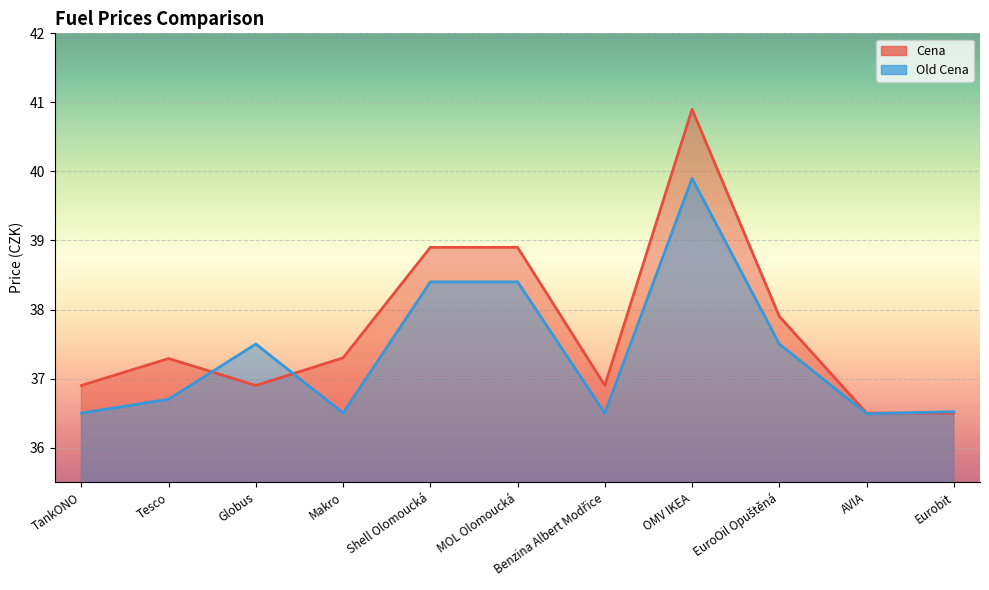

Where do Cena and Old Cena first cross each other?

Tesco and Globus